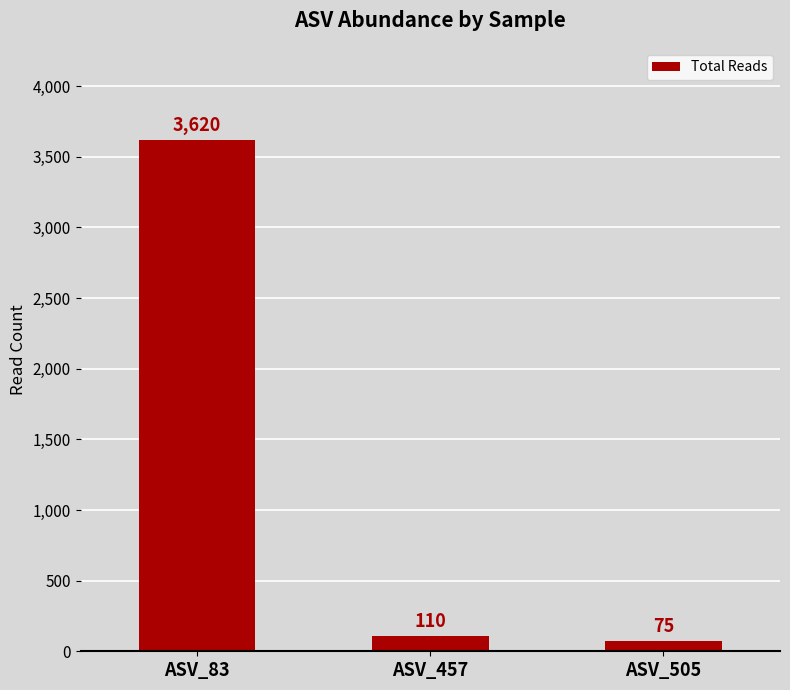

Where is the data nearest to the value 1847?

ASV_457